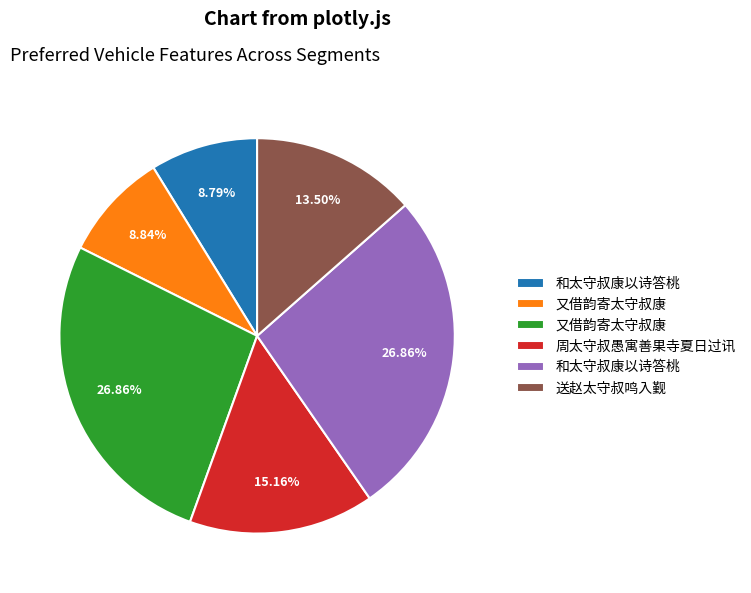

Does any single category account for the majority?

No